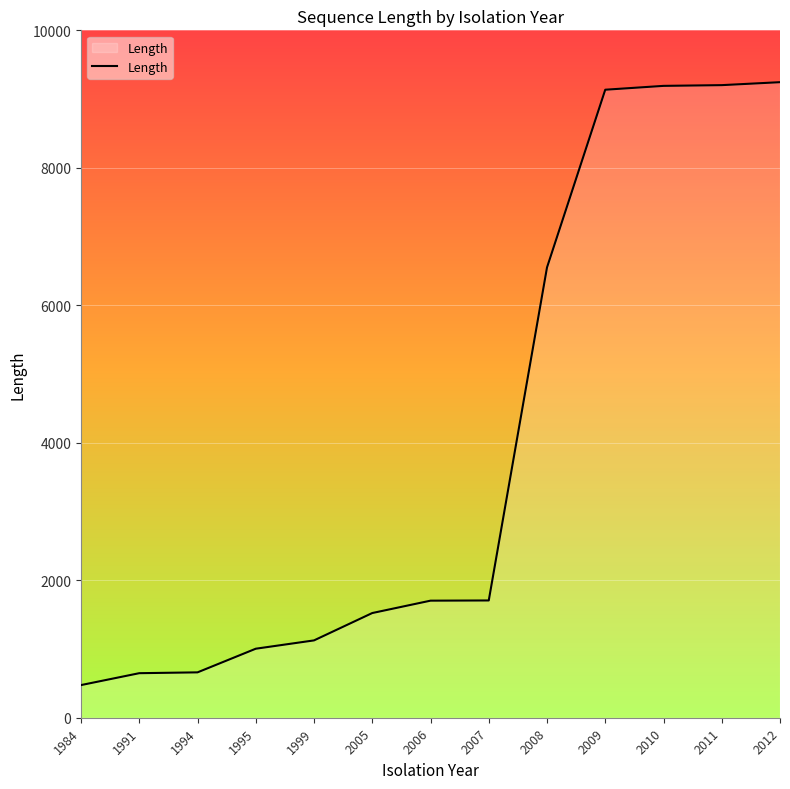

What is the change in value from 1999 to 2012?

+8120.7